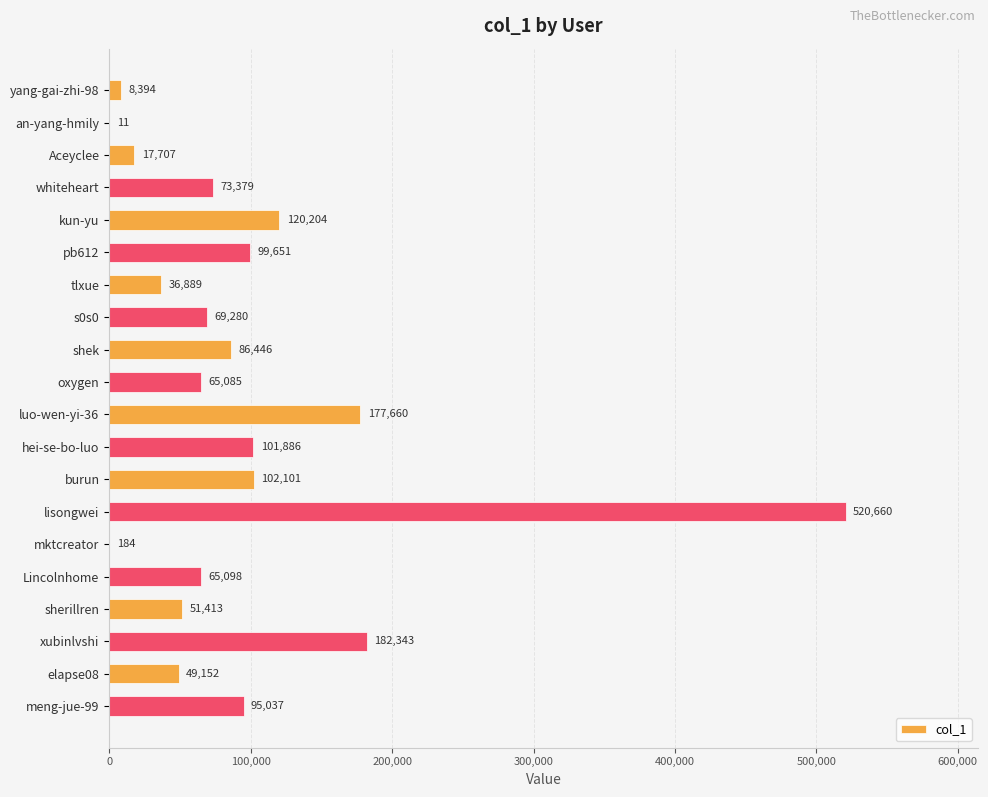

Is it true that the value at meng-jue-99 is 95037?

True